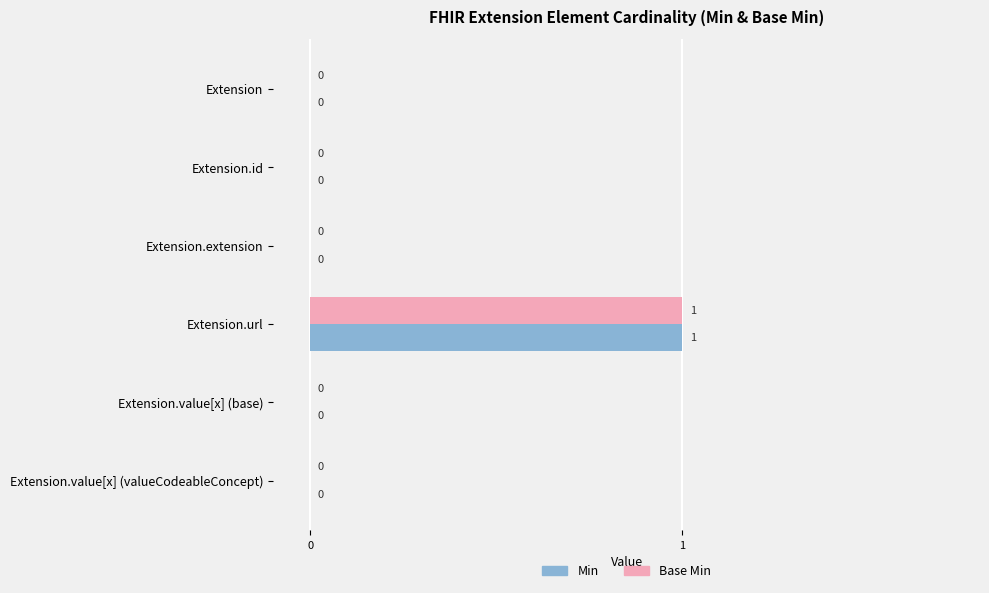

True or false: Base Min has a value of 0 at Extension.extension.

True